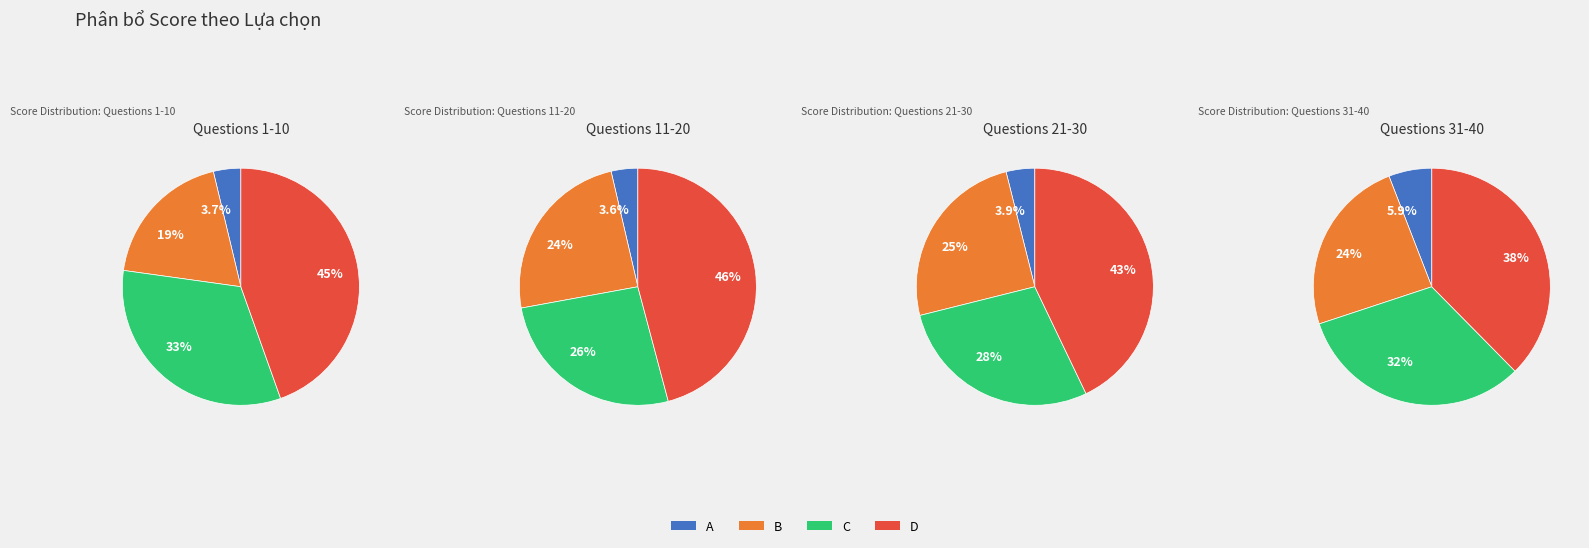

Which series has the largest range (max minus min)?

D